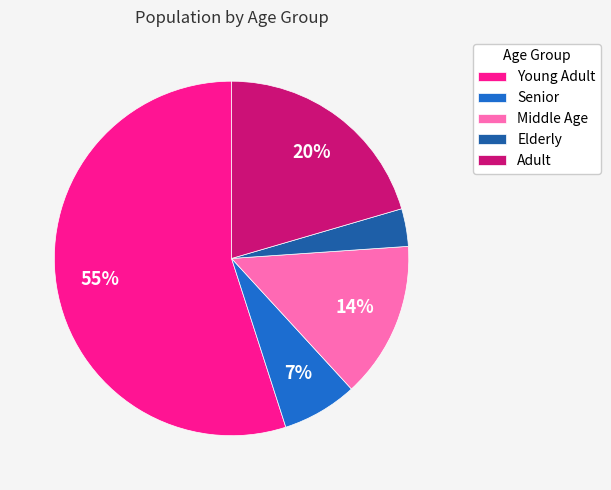

To the nearest percent, what is the combined percentage of Adult and Senior?

27%